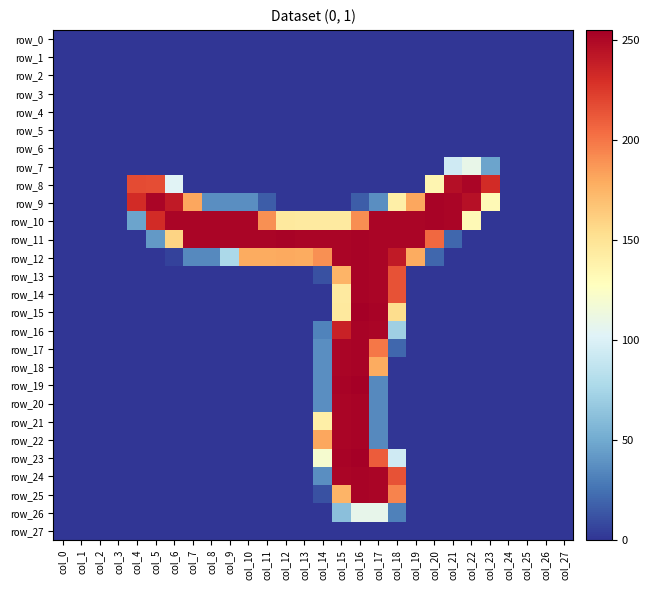

Reading left to right, list all the values displayed in this chart.

row_0: col_0=0	col_1=0	col_2=0	col_3=0	col_4=0	col_5=0	col_6=0	col_7=0	col_8=0	col_9=0	col_10=0	col_11=0	col_12=0	col_13=0	col_14=0	col_15=0	col_16=0	col_17=0	col_18=0	col_19=0	col_20=0	col_21=0	col_22=0	col_23=0	col_24=0	col_25=0	col_26=0	col_27=0
row_1: col_0=0	col_1=0	col_2=0	col_3=0	col_4=0	col_5=0	col_6=0	col_7=0	col_8=0	col_9=0	col_10=0	col_11=0	col_12=0	col_13=0	col_14=0	col_15=0	col_16=0	col_17=0	col_18=0	col_19=0	col_20=0	col_21=0	col_22=0	col_23=0	col_24=0	col_25=0	col_26=0	col_27=0
row_2: col_0=0	col_1=0	col_2=0	col_3=0	col_4=0	col_5=0	col_6=0	col_7=0	col_8=0	col_9=0	col_10=0	col_11=0	col_12=0	col_13=0	col_14=0	col_15=0	col_16=0	col_17=0	col_18=0	col_19=0	col_20=0	col_21=0	col_22=0	col_23=0	col_24=0	col_25=0	col_26=0	col_27=0
row_3: col_0=0	col_1=0	col_2=0	col_3=0	col_4=0	col_5=0	col_6=0	col_7=0	col_8=0	col_9=0	col_10=0	col_11=0	col_12=0	col_13=0	col_14=0	col_15=0	col_16=0	col_17=0	col_18=0	col_19=0	col_20=0	col_21=0	col_22=0	col_23=0	col_24=0	col_25=0	col_26=0	col_27=0
row_4: col_0=0	col_1=0	col_2=0	col_3=0	col_4=0	col_5=0	col_6=0	col_7=0	col_8=0	col_9=0	col_10=0	col_11=0	col_12=0	col_13=0	col_14=0	col_15=0	col_16=0	col_17=0	col_18=0	col_19=0	col_20=0	col_21=0	col_22=0	col_23=0	col_24=0	col_25=0	col_26=0	col_27=0
row_5: col_0=0	col_1=0	col_2=0	col_3=0	col_4=0	col_5=0	col_6=0	col_7=0	col_8=0	col_9=0	col_10=0	col_11=0	col_12=0	col_13=0	col_14=0	col_15=0	col_16=0	col_17=0	col_18=0	col_19=0	col_20=0	col_21=0	col_22=0	col_23=0	col_24=0	col_25=0	col_26=0	col_27=0
row_6: col_0=0	col_1=0	col_2=0	col_3=0	col_4=0	col_5=0	col_6=0	col_7=0	col_8=0	col_9=0	col_10=0	col_11=0	col_12=0	col_13=0	col_14=0	col_15=0	col_16=0	col_17=0	col_18=0	col_19=0	col_20=0	col_21=0	col_22=0	col_23=0	col_24=0	col_25=0	col_26=0	col_27=0
row_7: col_0=0	col_1=0	col_2=0	col_3=0	col_4=0	col_5=0	col_6=0	col_7=0	col_8=0	col_9=0	col_10=0	col_11=0	col_12=0	col_13=0	col_14=0	col_15=0	col_16=0	col_17=0	col_18=0	col_19=0	col_20=0	col_21=94	col_22=109	col_23=47	col_24=0	col_25=0	col_26=0	col_27=0
row_8: col_0=0	col_1=0	col_2=0	col_3=0	col_4=218	col_5=217	col_6=103	col_7=0	col_8=0	col_9=0	col_10=0	col_11=0	col_12=0	col_13=0	col_14=0	col_15=0	col_16=0	col_17=0	col_18=0	col_19=0	col_20=135	col_21=247	col_22=252	col_23=232	col_24=0	col_25=0	col_26=0	col_27=0
row_9: col_0=0	col_1=0	col_2=0	col_3=0	col_4=232	col_5=252	col_6=241	col_7=181	col_8=37	col_9=37	col_10=37	col_11=16	col_12=0	col_13=0	col_14=0	col_15=0	col_16=16	col_17=37	col_18=140	col_19=181	col_20=253	col_21=252	col_22=246	col_23=132	col_24=0	col_25=0	col_26=0	col_27=0
row_10: col_0=0	col_1=0	col_2=0	col_3=0	col_4=47	col_5=232	col_6=252	col_7=252	col_8=252	col_9=252	col_10=252	col_11=190	col_12=145	col_13=144	col_14=144	col_15=144	col_16=191	col_17=252	col_18=252	col_19=252	col_20=253	col_21=252	col_22=132	col_23=0	col_24=0	col_25=0	col_26=0	col_27=0
row_11: col_0=0	col_1=0	col_2=0	col_3=0	col_4=0	col_5=42	col_6=159	col_7=252	col_8=252	col_9=252	col_10=252	col_11=252	col_12=253	col_13=252	col_14=252	col_15=252	col_16=253	col_17=252	col_18=252	col_19=252	col_20=206	col_21=20	col_22=0	col_23=0	col_24=0	col_25=0	col_26=0	col_27=0
row_12: col_0=0	col_1=0	col_2=0	col_3=0	col_4=0	col_5=0	col_6=5	col_7=35	col_8=35	col_9=77	col_10=179	col_11=179	col_12=180	col_13=179	col_14=190	col_15=252	col_16=253	col_17=252	col_18=241	col_19=179	col_20=20	col_21=0	col_22=0	col_23=0	col_24=0	col_25=0	col_26=0	col_27=0
row_13: col_0=0	col_1=0	col_2=0	col_3=0	col_4=0	col_5=0	col_6=0	col_7=0	col_8=0	col_9=0	col_10=0	col_11=0	col_12=0	col_13=0	col_14=11	col_15=175	col_16=253	col_17=252	col_18=215	col_19=0	col_20=0	col_21=0	col_22=0	col_23=0	col_24=0	col_25=0	col_26=0	col_27=0
row_14: col_0=0	col_1=0	col_2=0	col_3=0	col_4=0	col_5=0	col_6=0	col_7=0	col_8=0	col_9=0	col_10=0	col_11=0	col_12=0	col_13=0	col_14=0	col_15=144	col_16=253	col_17=252	col_18=215	col_19=0	col_20=0	col_21=0	col_22=0	col_23=0	col_24=0	col_25=0	col_26=0	col_27=0
row_15: col_0=0	col_1=0	col_2=0	col_3=0	col_4=0	col_5=0	col_6=0	col_7=0	col_8=0	col_9=0	col_10=0	col_11=0	col_12=0	col_13=0	col_14=0	col_15=145	col_16=255	col_17=253	col_18=154	col_19=0	col_20=0	col_21=0	col_22=0	col_23=0	col_24=0	col_25=0	col_26=0	col_27=0
row_16: col_0=0	col_1=0	col_2=0	col_3=0	col_4=0	col_5=0	col_6=0	col_7=0	col_8=0	col_9=0	col_10=0	col_11=0	col_12=0	col_13=0	col_14=32	col_15=237	col_16=253	col_17=252	col_18=71	col_19=0	col_20=0	col_21=0	col_22=0	col_23=0	col_24=0	col_25=0	col_26=0	col_27=0
row_17: col_0=0	col_1=0	col_2=0	col_3=0	col_4=0	col_5=0	col_6=0	col_7=0	col_8=0	col_9=0	col_10=0	col_11=0	col_12=0	col_13=0	col_14=37	col_15=252	col_16=253	col_17=200	col_18=20	col_19=0	col_20=0	col_21=0	col_22=0	col_23=0	col_24=0	col_25=0	col_26=0	col_27=0
row_18: col_0=0	col_1=0	col_2=0	col_3=0	col_4=0	col_5=0	col_6=0	col_7=0	col_8=0	col_9=0	col_10=0	col_11=0	col_12=0	col_13=0	col_14=37	col_15=252	col_16=253	col_17=179	col_18=0	col_19=0	col_20=0	col_21=0	col_22=0	col_23=0	col_24=0	col_25=0	col_26=0	col_27=0
row_19: col_0=0	col_1=0	col_2=0	col_3=0	col_4=0	col_5=0	col_6=0	col_7=0	col_8=0	col_9=0	col_10=0	col_11=0	col_12=0	col_13=0	col_14=37	col_15=253	col_16=255	col_17=35	col_18=0	col_19=0	col_20=0	col_21=0	col_22=0	col_23=0	col_24=0	col_25=0	col_26=0	col_27=0
row_20: col_0=0	col_1=0	col_2=0	col_3=0	col_4=0	col_5=0	col_6=0	col_7=0	col_8=0	col_9=0	col_10=0	col_11=0	col_12=0	col_13=0	col_14=37	col_15=252	col_16=253	col_17=35	col_18=0	col_19=0	col_20=0	col_21=0	col_22=0	col_23=0	col_24=0	col_25=0	col_26=0	col_27=0
row_21: col_0=0	col_1=0	col_2=0	col_3=0	col_4=0	col_5=0	col_6=0	col_7=0	col_8=0	col_9=0	col_10=0	col_11=0	col_12=0	col_13=0	col_14=140	col_15=252	col_16=253	col_17=35	col_18=0	col_19=0	col_20=0	col_21=0	col_22=0	col_23=0	col_24=0	col_25=0	col_26=0	col_27=0
row_22: col_0=0	col_1=0	col_2=0	col_3=0	col_4=0	col_5=0	col_6=0	col_7=0	col_8=0	col_9=0	col_10=0	col_11=0	col_12=0	col_13=0	col_14=181	col_15=252	col_16=253	col_17=35	col_18=0	col_19=0	col_20=0	col_21=0	col_22=0	col_23=0	col_24=0	col_25=0	col_26=0	col_27=0
row_23: col_0=0	col_1=0	col_2=0	col_3=0	col_4=0	col_5=0	col_6=0	col_7=0	col_8=0	col_9=0	col_10=0	col_11=0	col_12=0	col_13=0	col_14=120	col_15=253	col_16=255	col_17=211	col_18=94	col_19=0	col_20=0	col_21=0	col_22=0	col_23=0	col_24=0	col_25=0	col_26=0	col_27=0
row_24: col_0=0	col_1=0	col_2=0	col_3=0	col_4=0	col_5=0	col_6=0	col_7=0	col_8=0	col_9=0	col_10=0	col_11=0	col_12=0	col_13=0	col_14=37	col_15=252	col_16=253	col_17=252	col_18=215	col_19=0	col_20=0	col_21=0	col_22=0	col_23=0	col_24=0	col_25=0	col_26=0	col_27=0
row_25: col_0=0	col_1=0	col_2=0	col_3=0	col_4=0	col_5=0	col_6=0	col_7=0	col_8=0	col_9=0	col_10=0	col_11=0	col_12=0	col_13=0	col_14=11	col_15=175	col_16=253	col_17=252	col_18=195	col_19=0	col_20=0	col_21=0	col_22=0	col_23=0	col_24=0	col_25=0	col_26=0	col_27=0
row_26: col_0=0	col_1=0	col_2=0	col_3=0	col_4=0	col_5=0	col_6=0	col_7=0	col_8=0	col_9=0	col_10=0	col_11=0	col_12=0	col_13=0	col_14=0	col_15=62	col_16=108	col_17=108	col_18=31	col_19=0	col_20=0	col_21=0	col_22=0	col_23=0	col_24=0	col_25=0	col_26=0	col_27=0
row_27: col_0=0	col_1=0	col_2=0	col_3=0	col_4=0	col_5=0	col_6=0	col_7=0	col_8=0	col_9=0	col_10=0	col_11=0	col_12=0	col_13=0	col_14=0	col_15=0	col_16=0	col_17=0	col_18=0	col_19=0	col_20=0	col_21=0	col_22=0	col_23=0	col_24=0	col_25=0	col_26=0	col_27=0